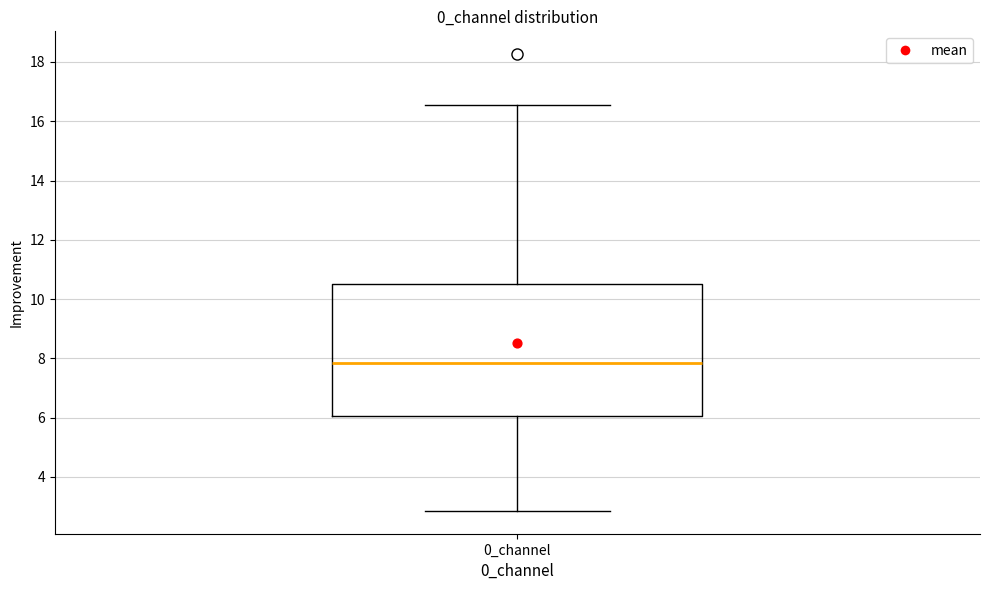

Where does the median line of the box for 0_channel sit on the y-axis? The values are not printed on the chart, so give them approximately, as read against the axis.

7.8